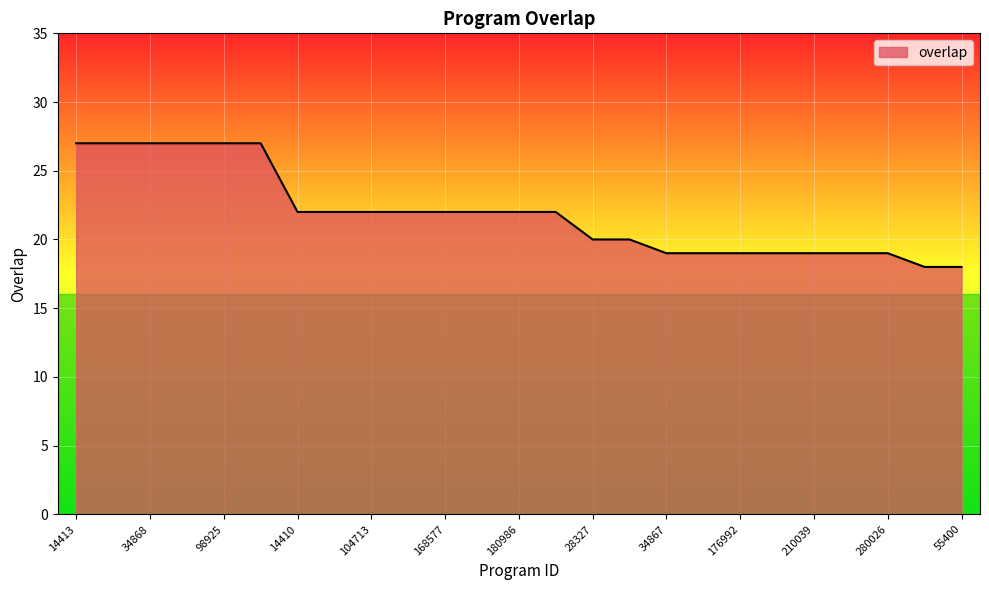

Count the number of data series in this chart.

1